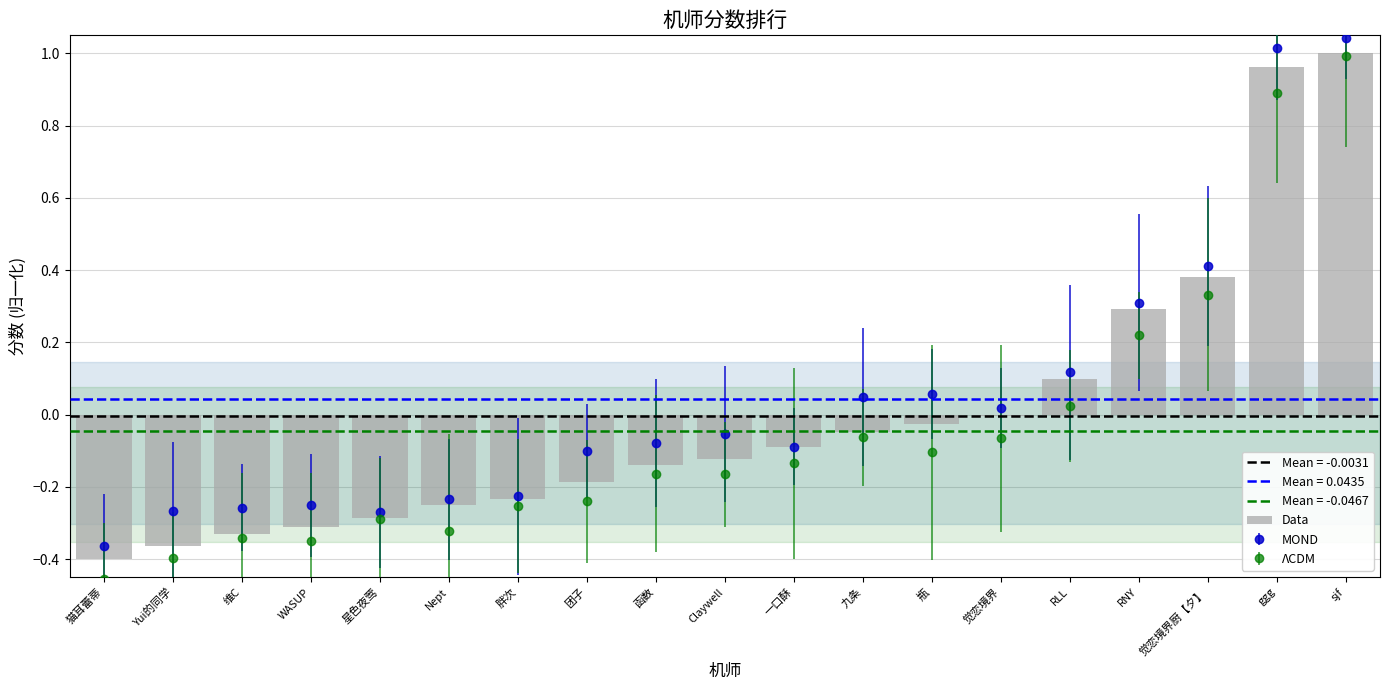

Reading left to right, transcribe all the data shown in this chart.

猫耳蕾蒂=-0.4	Yui的同学=-0.4	维C=-0.3	WASUP=-0.3	星色夜莺=-0.3	Nept=-0.3	胖次=-0.2	团子=-0.2	函数=-0.1	Claywell=-0.1	一口酥=-0.1	九条=-0.0	瓶=-0.0	觉恋境界=-0.0	RLL=0.1	RNY=0.3	觉恋境界厨【夕】=0.4	ggg=1.0	sjf=1.0